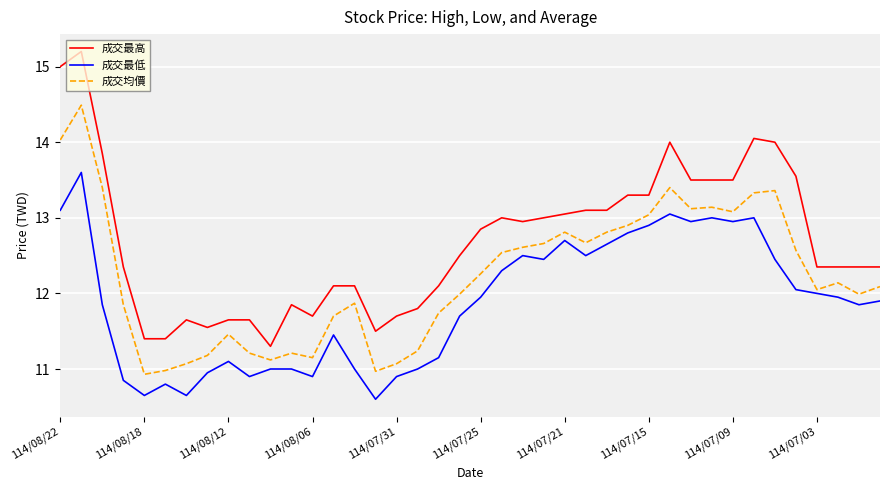

True or false: 成交均價 and 成交最低 intersect in this chart.

False